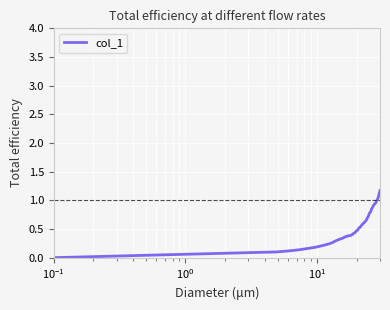

What is the maximum value shown in the chart?

1.2